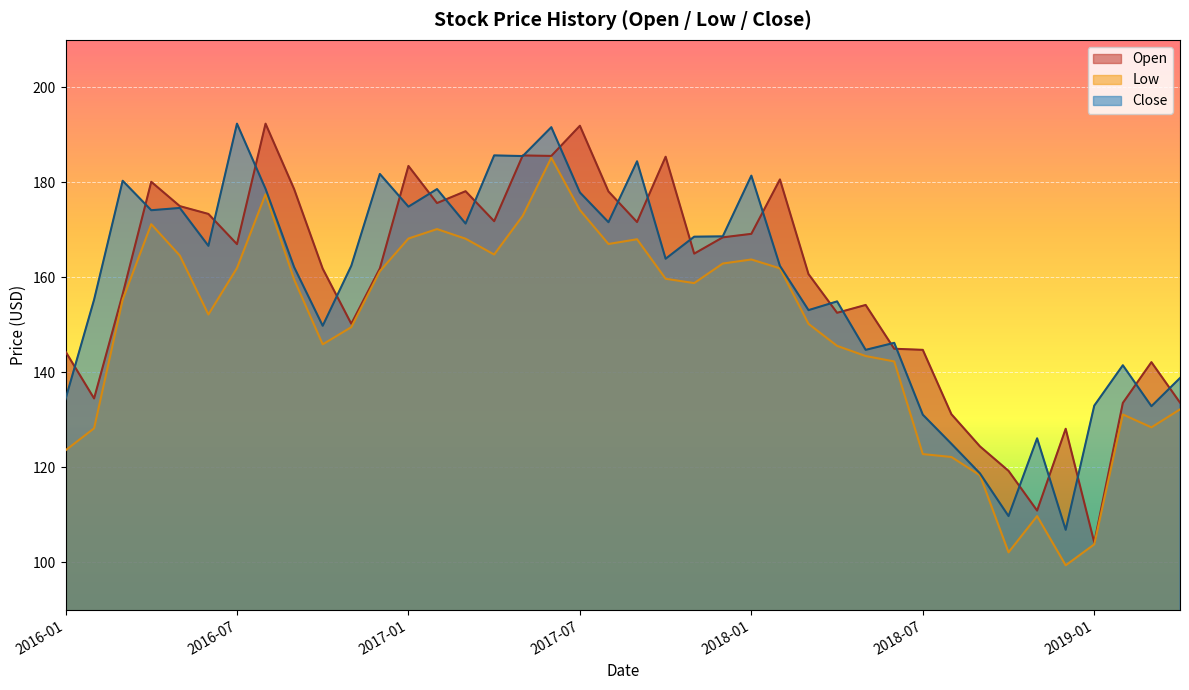

What is the label of the 10th point from the right?

2018-07